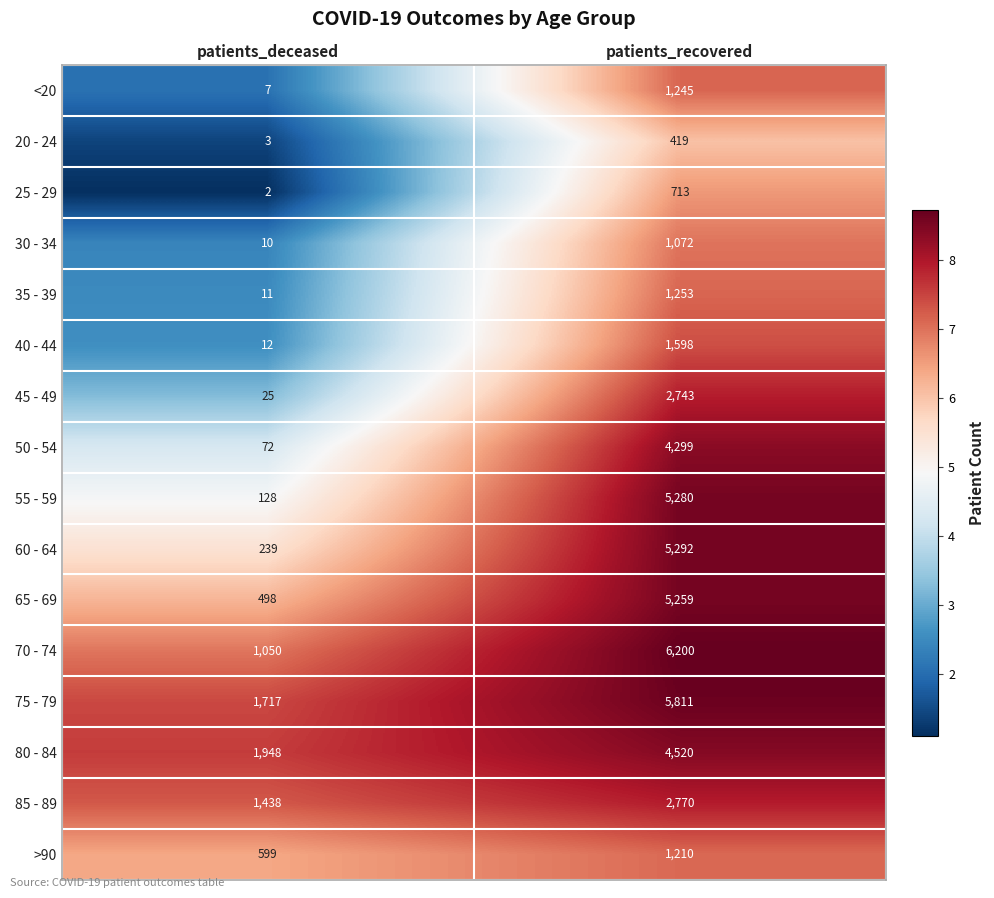

What is the difference between the 75 - 79 values at patients_recovered and patients_deceased?

4094